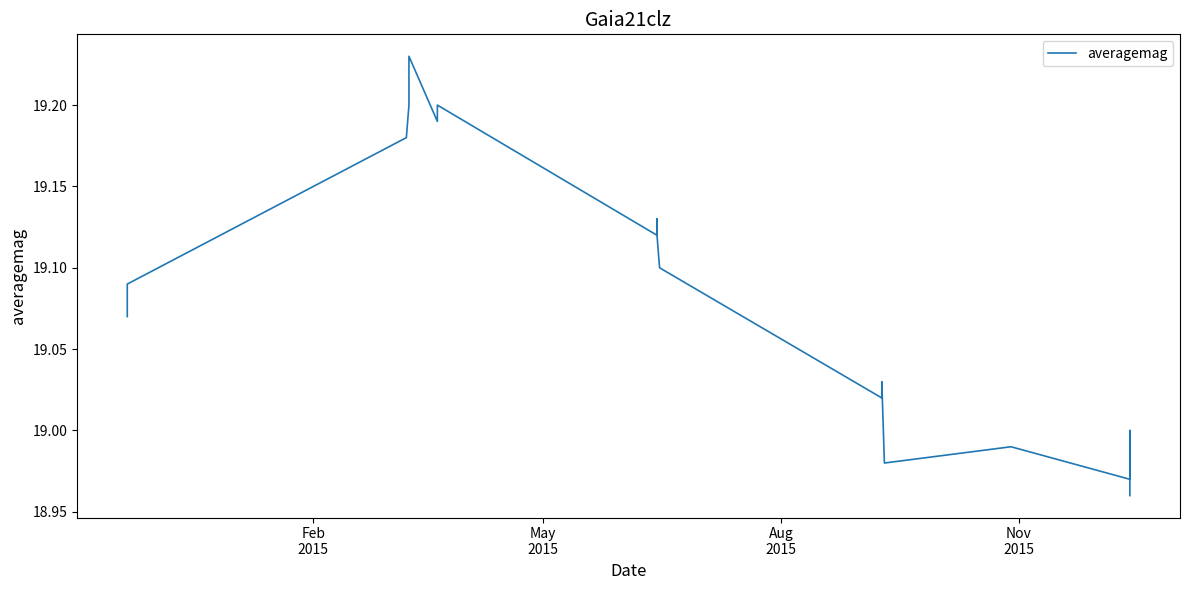

Does the chart have visible grid lines?

No